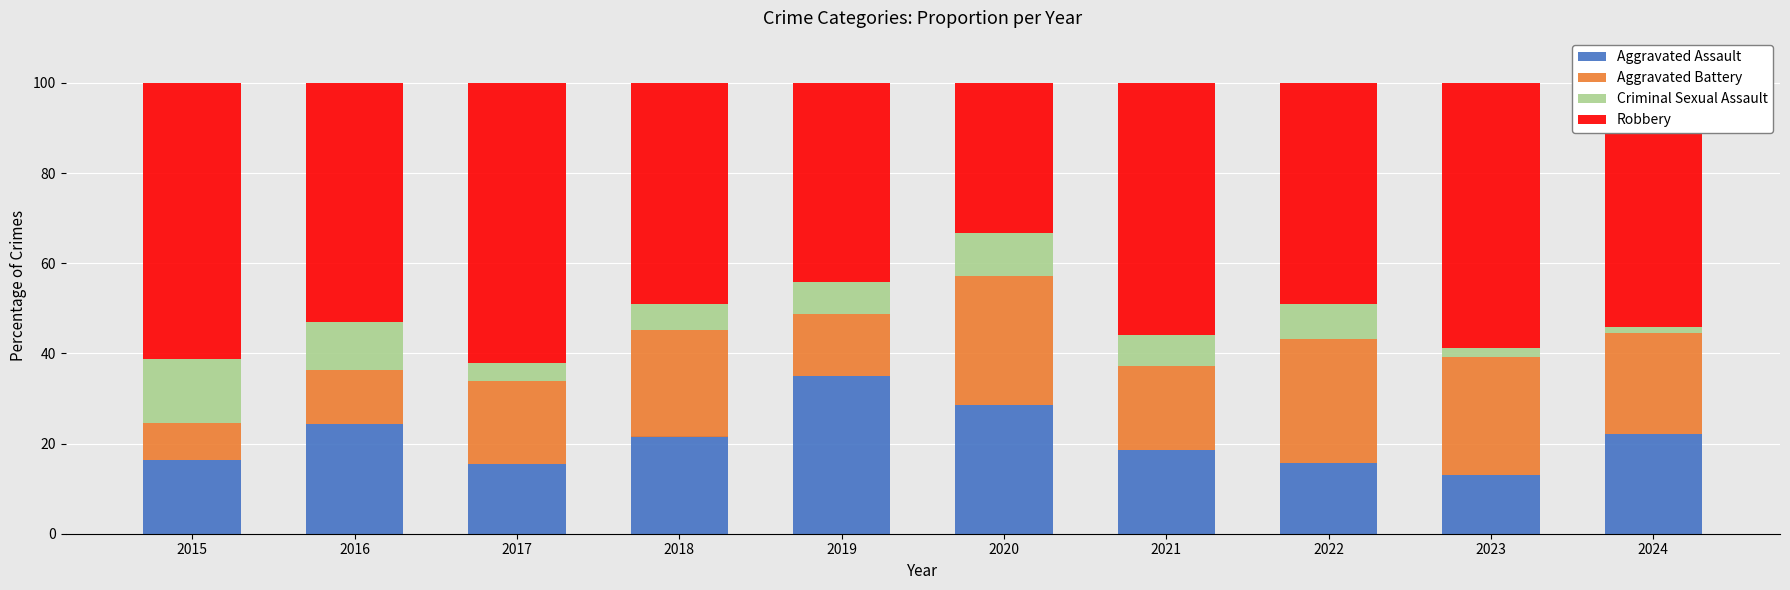

What is the sum of the Aggravated Assault values at 2017 and 2021?

34.1